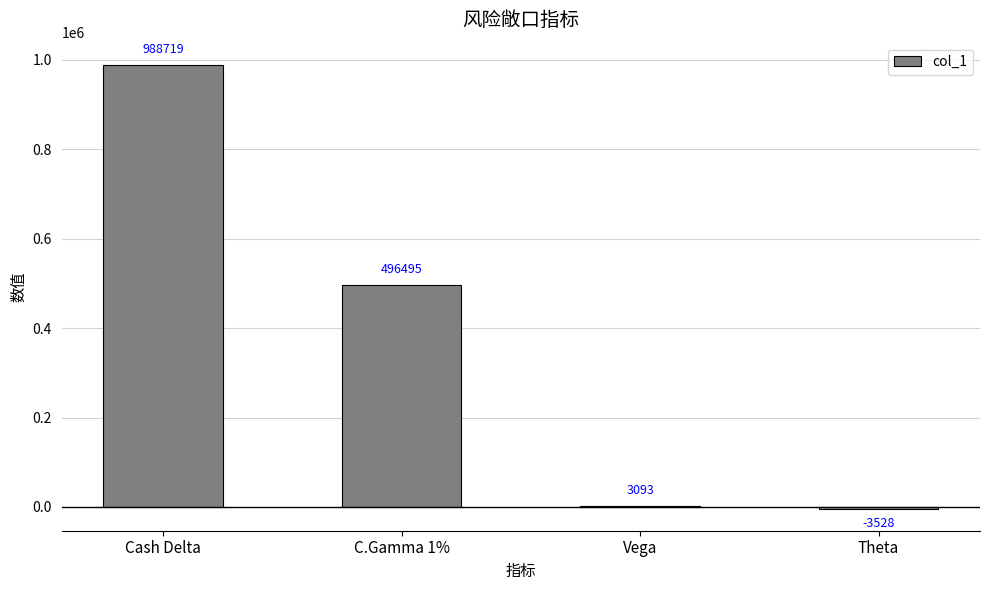

What is the maximum value shown in the chart?

988719